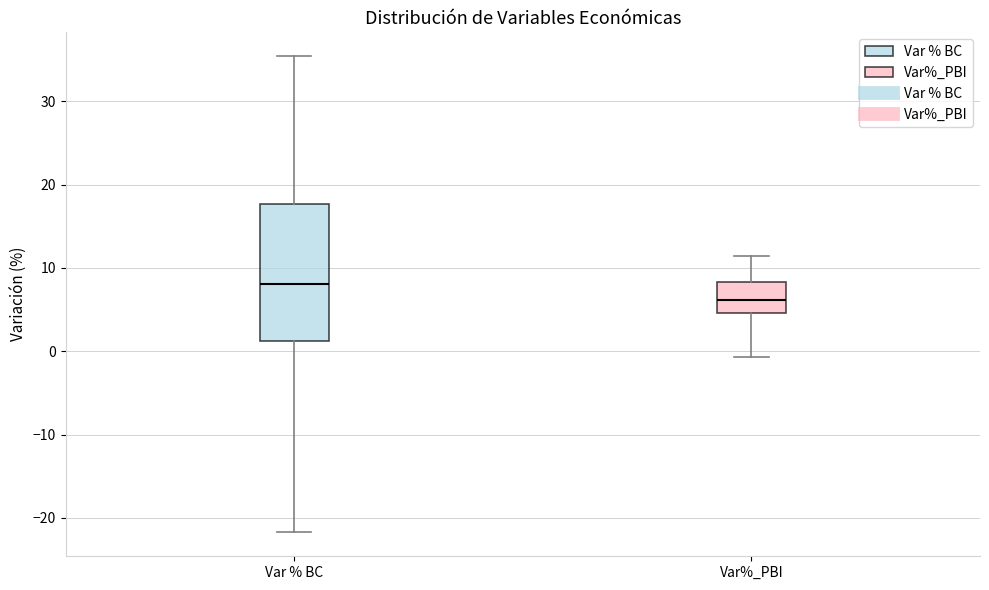

Where does the upper whisker of the box for Var%_PBI end on the y-axis? The values are not printed on the chart, so give them approximately, as read against the axis.

11